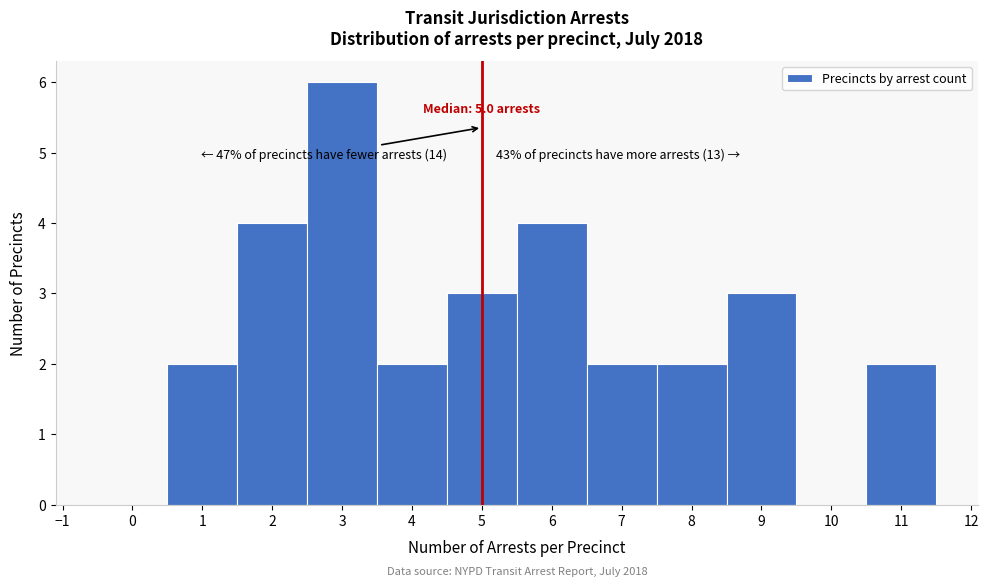

Over which range of the x-axis is the bar tallest?

2.5 to 3.5